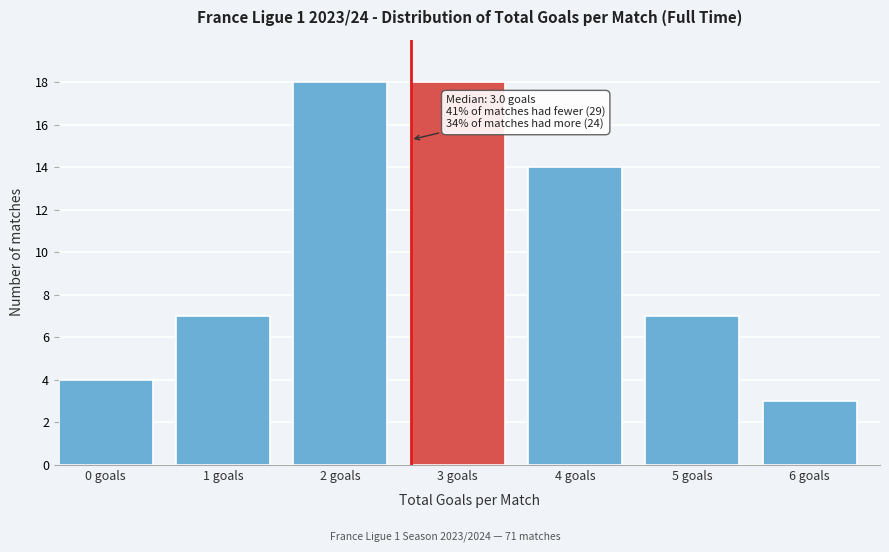

Reading left to right, transcribe all the data shown in this chart.

4	7	18	18	14	7	3